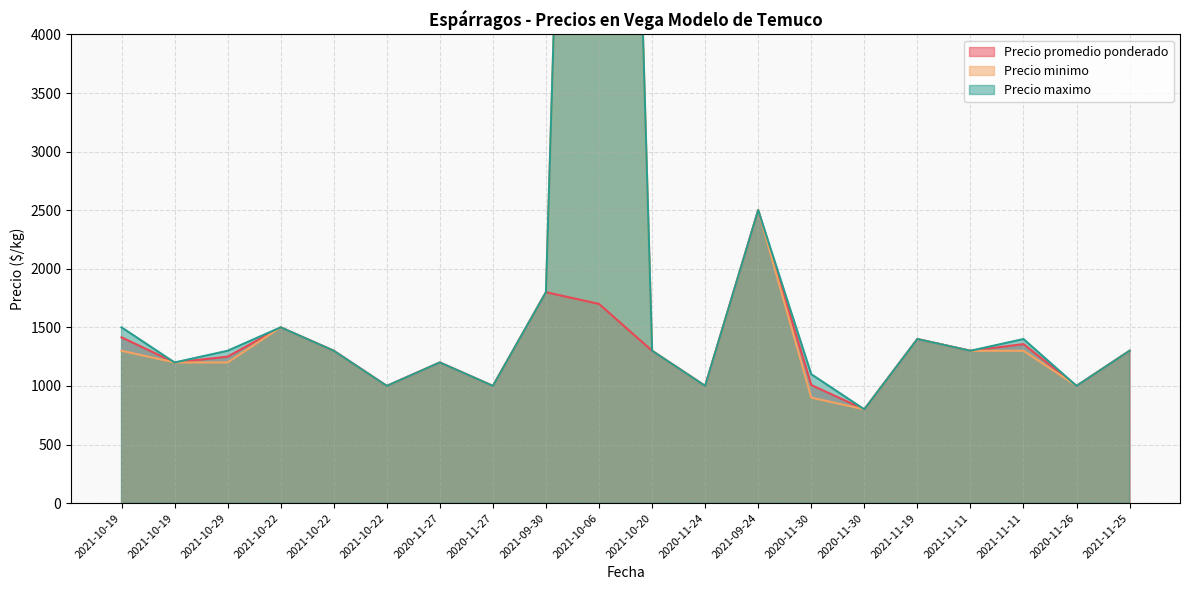

What is the label of the 17th point from the right?

2021-10-22